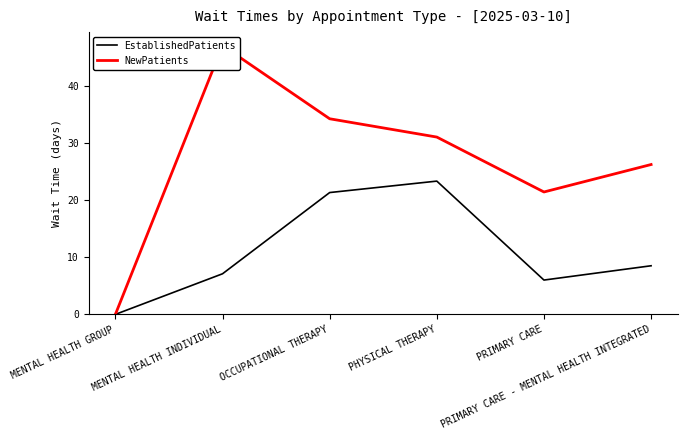

Is this an area chart (filled region under the line)?

No